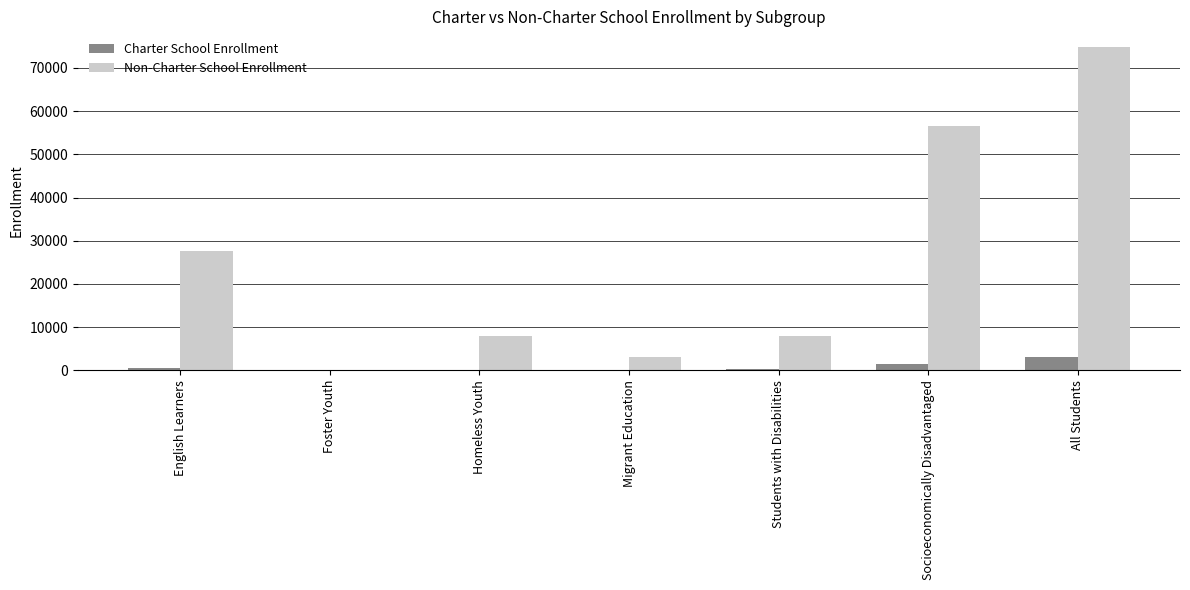

What is the maximum value shown in the chart?

74752